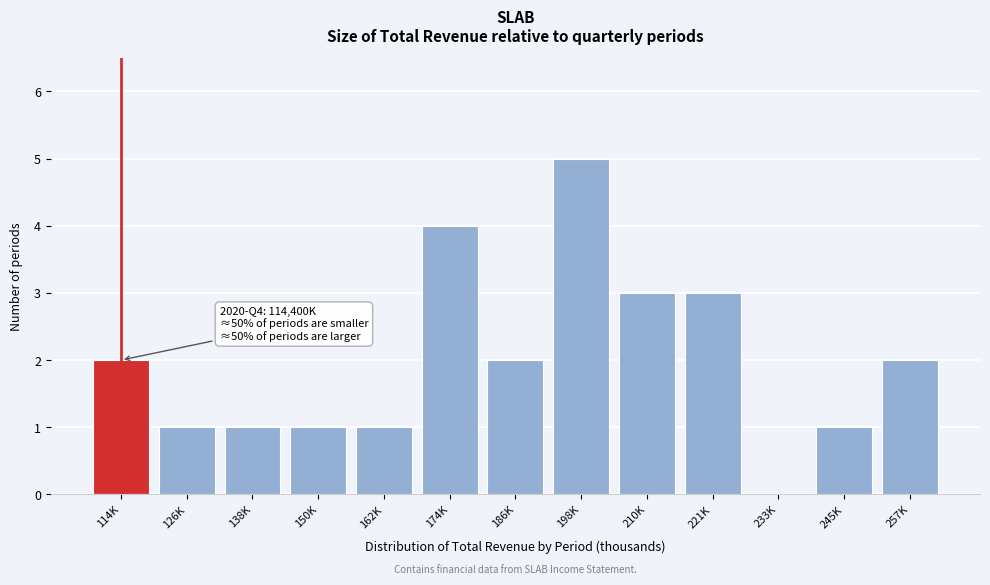

Reading left to right, transcribe all the data shown in this chart.

114K=2	126K=1	138K=1	150K=1	162K=1	174K=4	186K=2	198K=5	210K=3	221K=3	233K=0	245K=1	257K=2